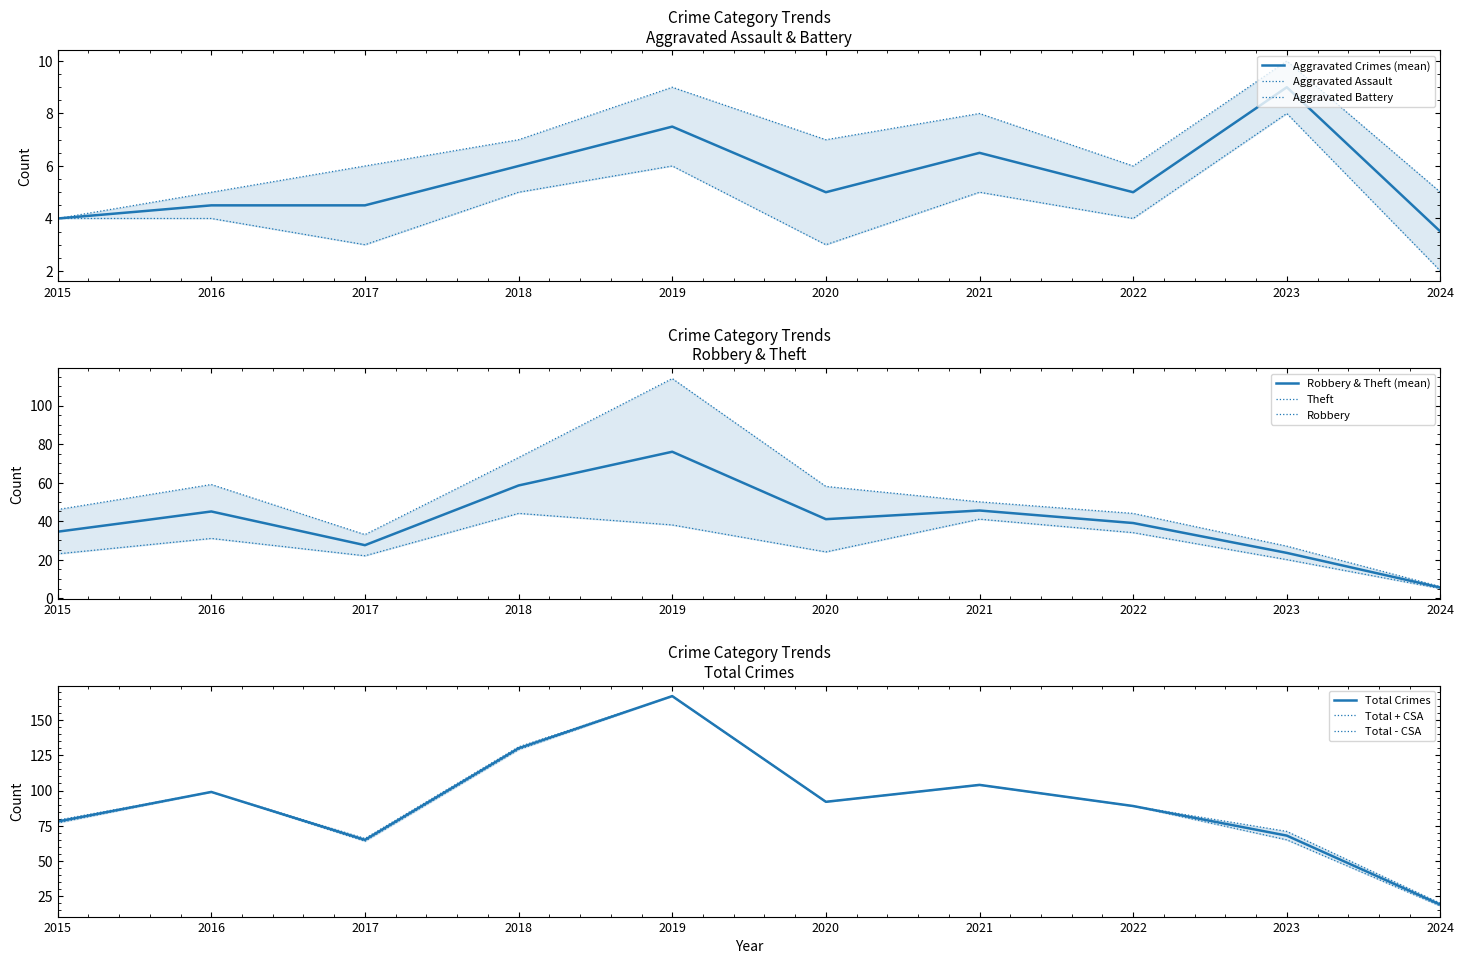

True or false: Robbery and Criminal Sexual Assault intersect in this chart.

False